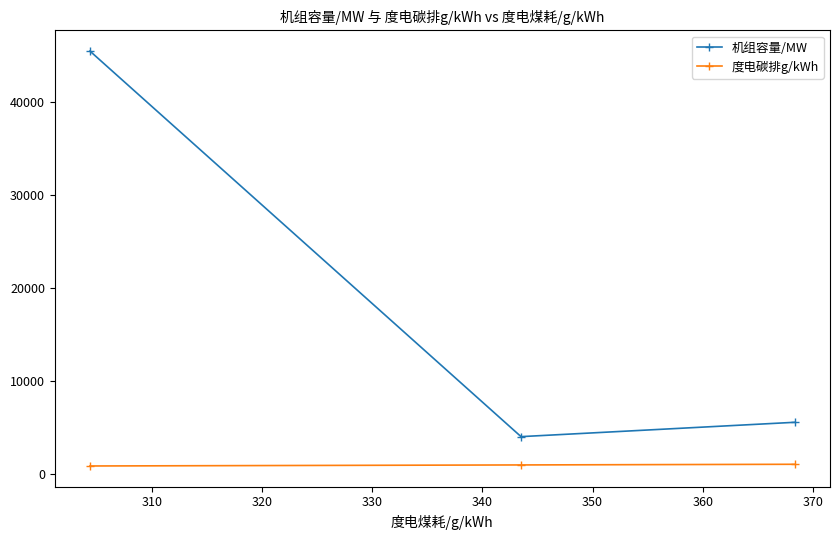

What is the difference between the maximum and minimum values in the 机组容量/MW series?

41403.9